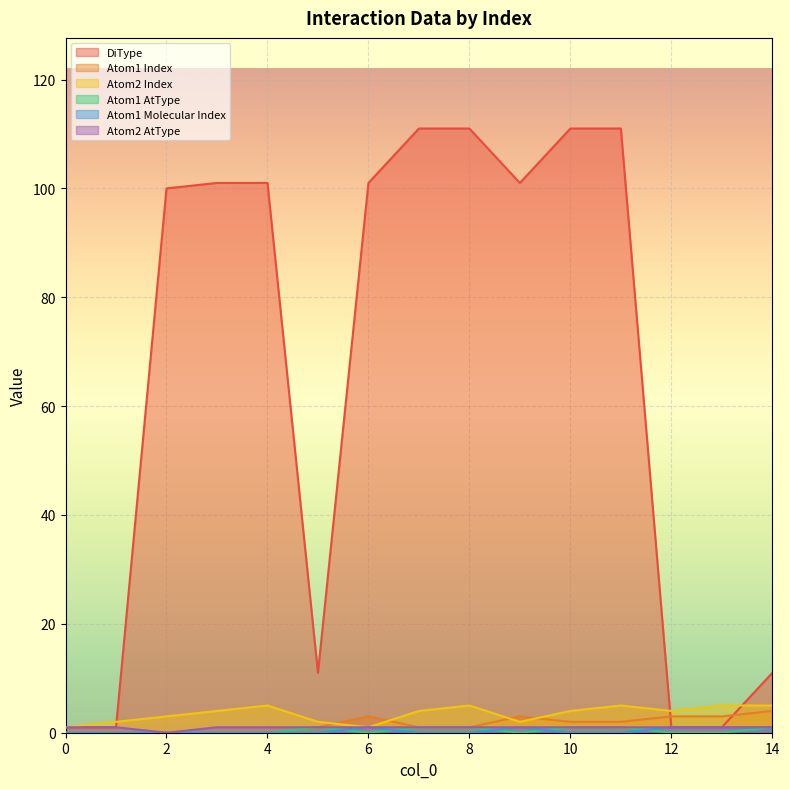

What is the spread (max minus min) of values at 12?

4